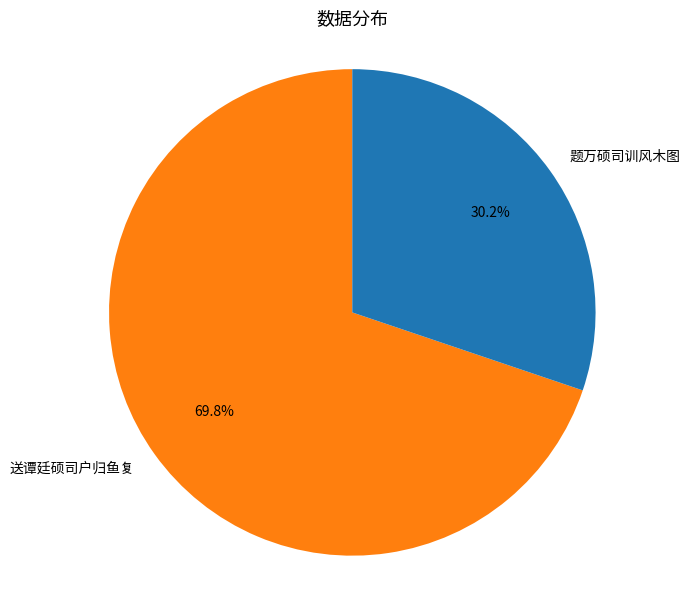

Does any single category account for the majority?

Yes